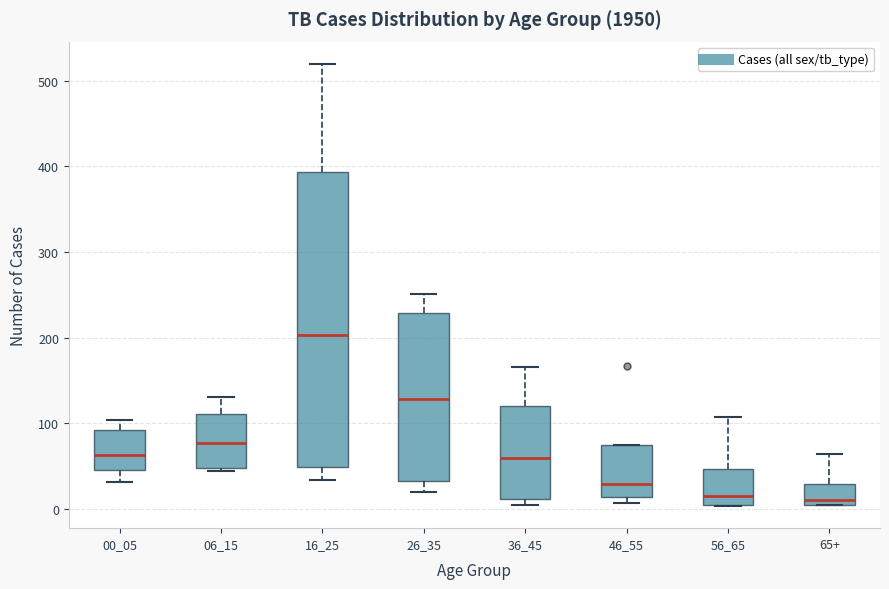

Which box has the highest median line?

16_25